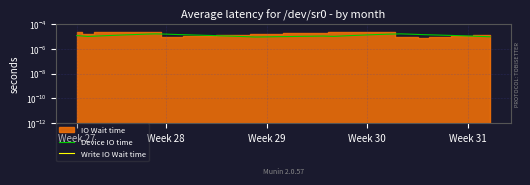

Does the chart have visible grid lines?

Yes